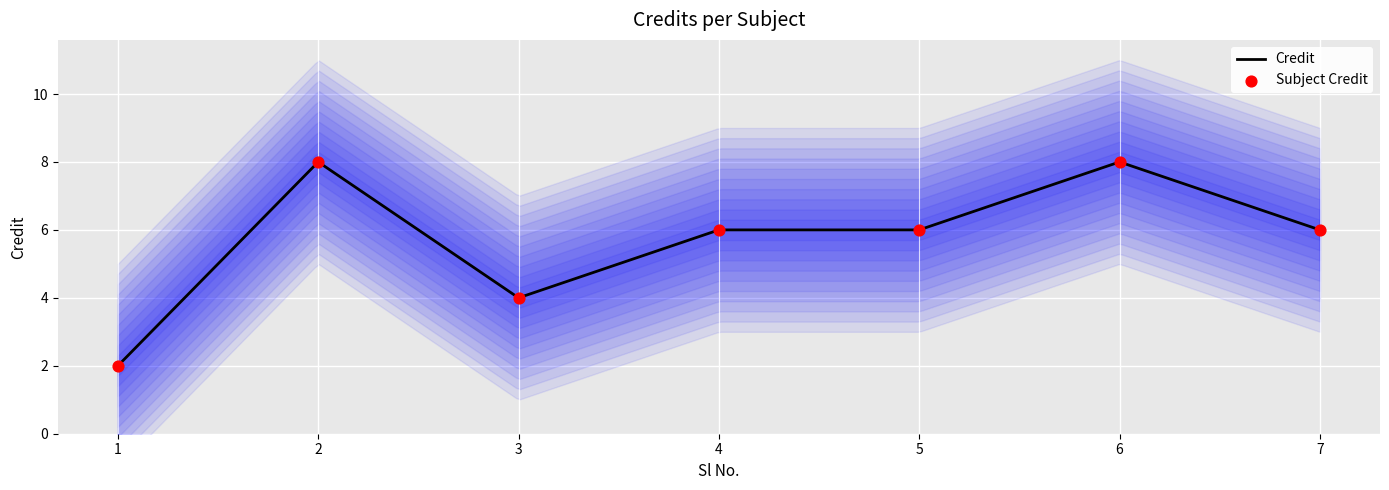

What is the change in value from 4 to 6?

+2